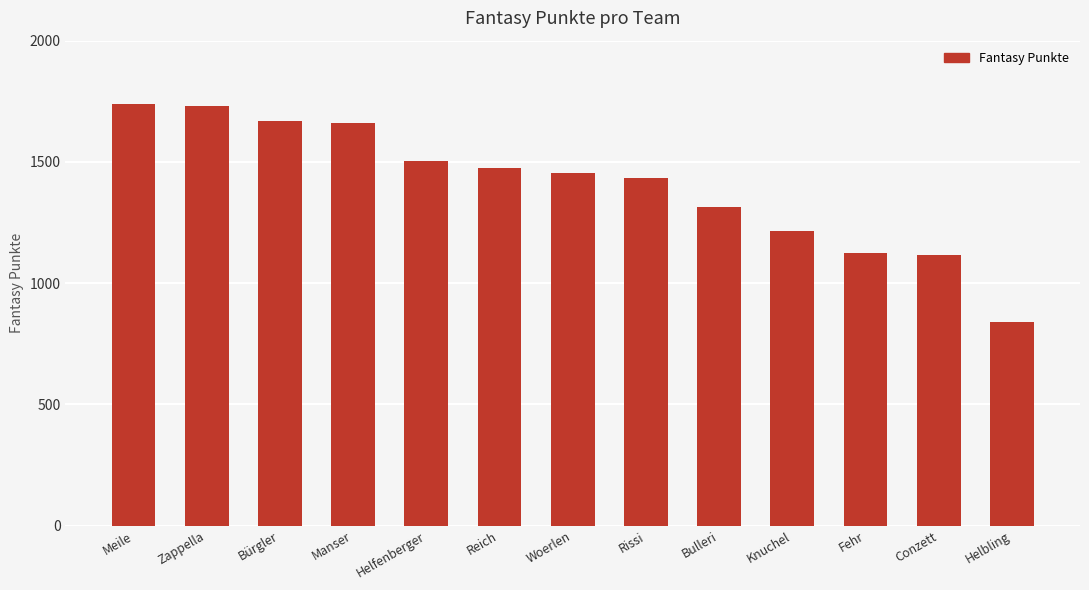

What is the difference between the values at Knuchel and Bürgler?

456